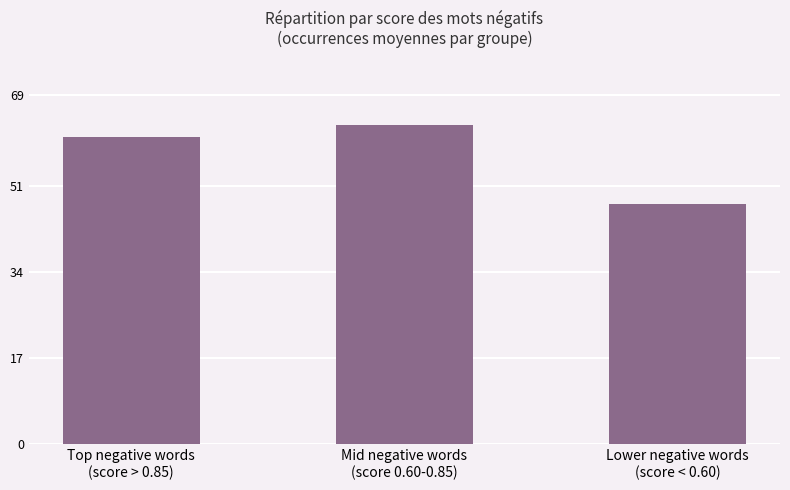

List the labels in order of value, largest first.

Mid negative words
(score 0.60-0.85), Top negative words
(score > 0.85), Lower negative words
(score < 0.60)